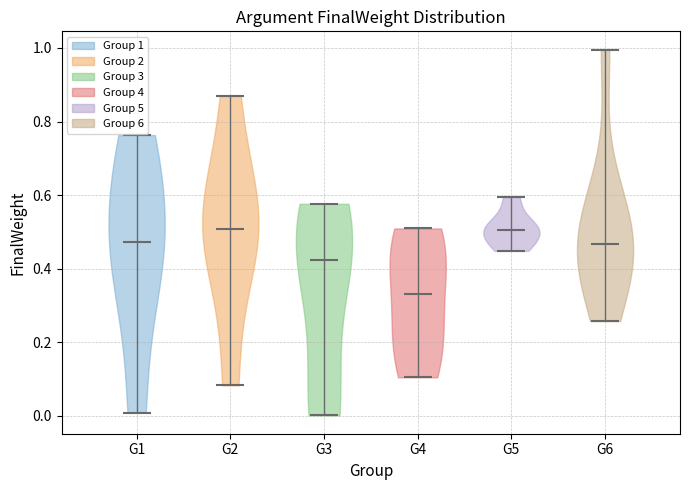

Reading left to right, read every violin against the y-axis: where its median line is, and the lowest and highest points it reaches. The values are not printed on the chart, so give them approximately, as read against the axis.

G1: median line 0.48, lowest point 0.00, highest point 0.76
G2: median line 0.50, lowest point 0.08, highest point 0.86
G3: median line 0.42, lowest point 0.00, highest point 0.58
G4: median line 0.34, lowest point 0.10, highest point 0.50
G5: median line 0.50, lowest point 0.44, highest point 0.60
G6: median line 0.46, lowest point 0.26, highest point 1.00